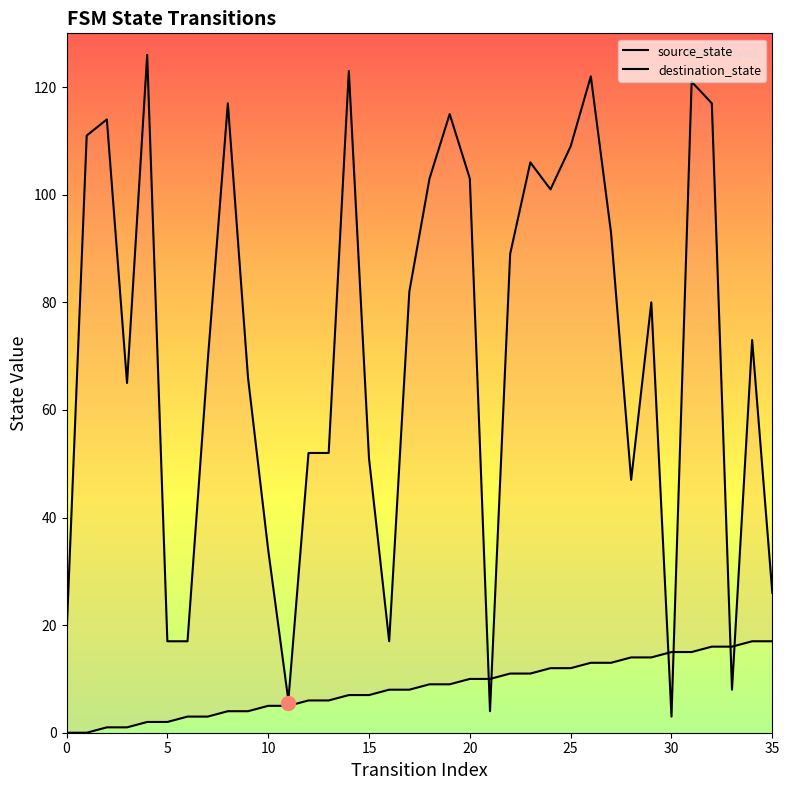

At how many categories does at least one series exceed 7?

35